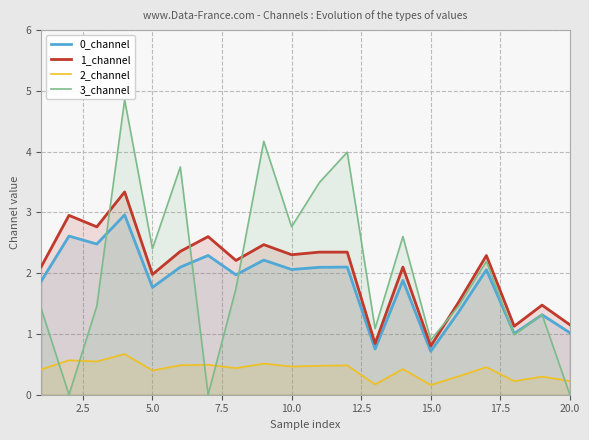

What is the minimum value for 1_channel?

0.8